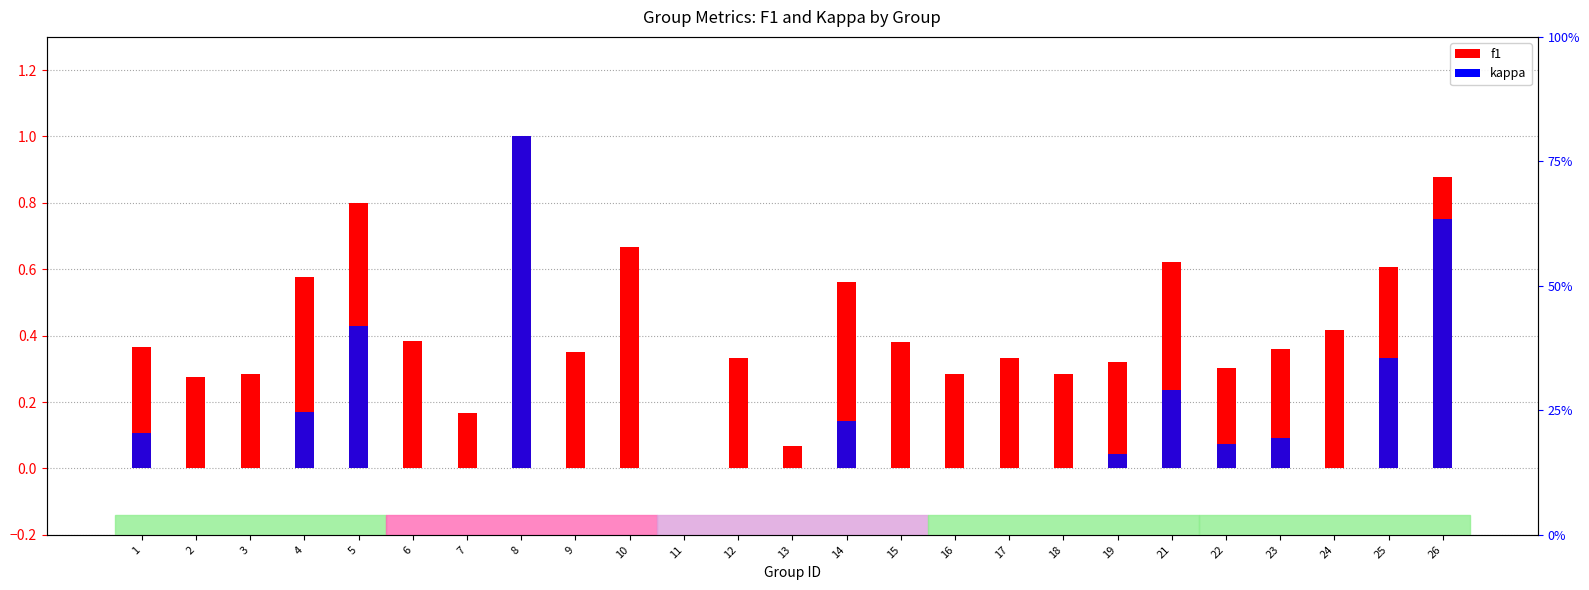

List the labels in order of f1 value, largest first.

8, 26, 5, 10, 21, 25, 4, 14, 24, 6, 15, 1, 23, 9, 12, 17, 19, 22, 3, 16, 18, 2, 7, 13, 11